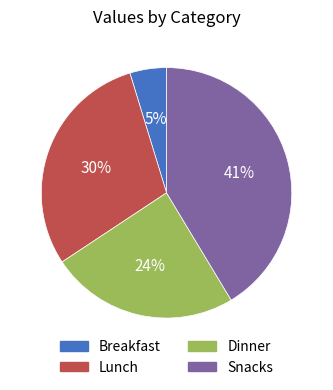

Rank the categories by value from lowest to highest.

Breakfast, Dinner, Lunch, Snacks